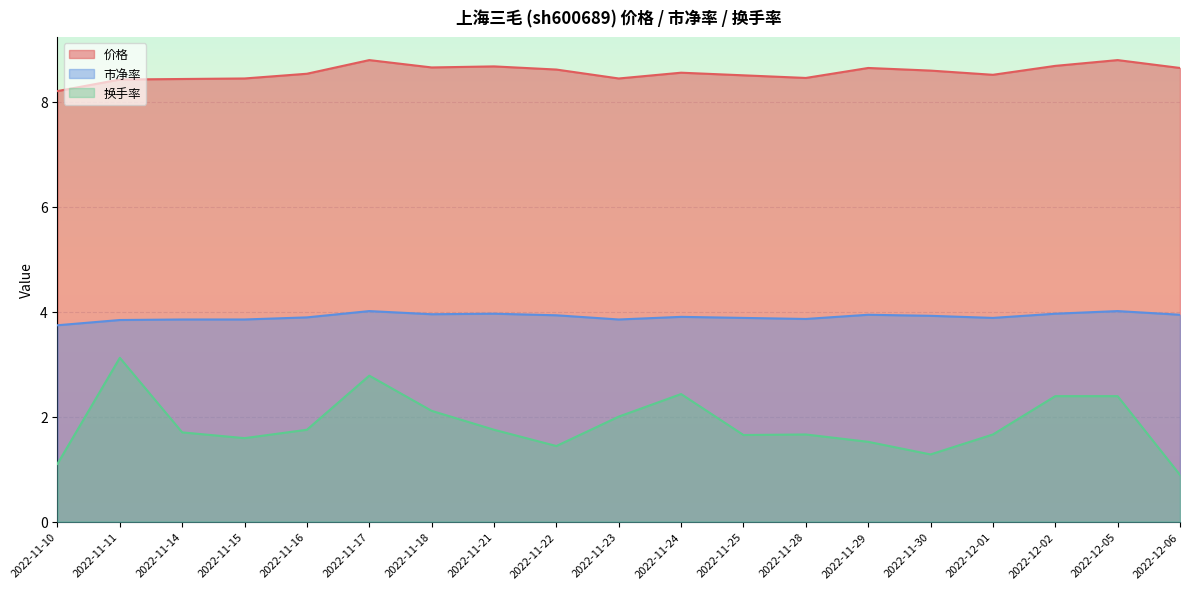

Which category has the highest value in the 换手率 series?

2022-11-11